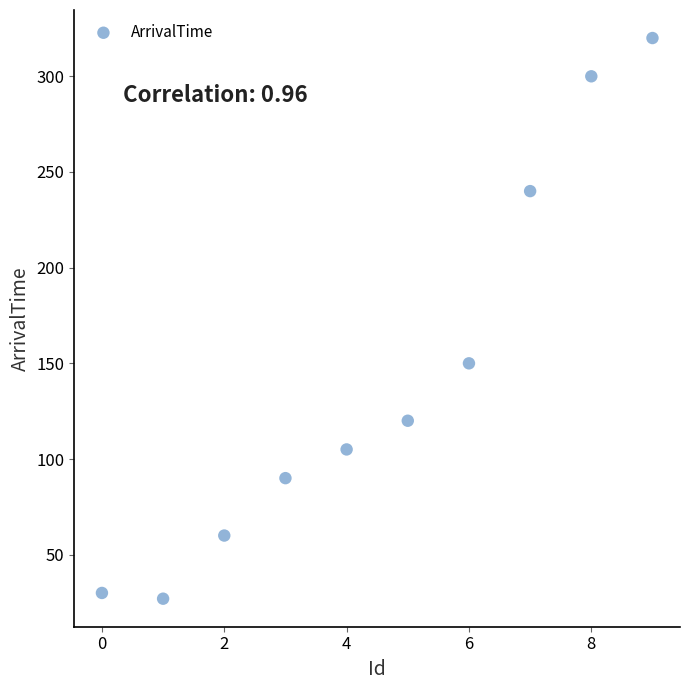

What is the range of Y values (max minus min)?

293